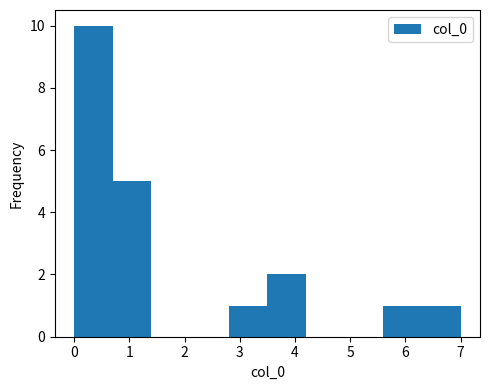

What is the height of the bar covering 2.8 to 3.5 on the x-axis? The values are not printed on the chart, so give them approximately, as read against the axis.

1